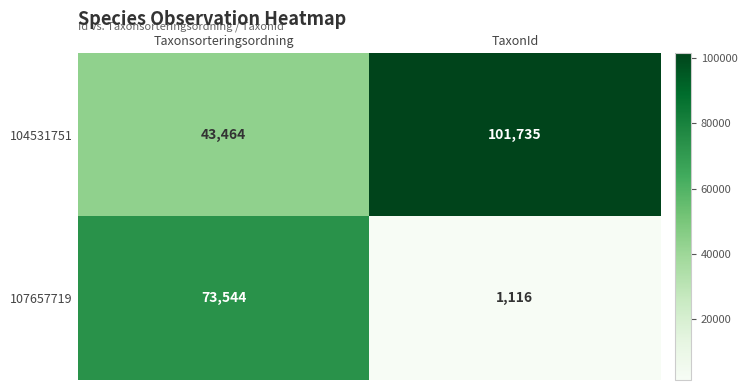

What is the difference between the 104531751 values at TaxonId and Taxonsorteringsordning?

58271